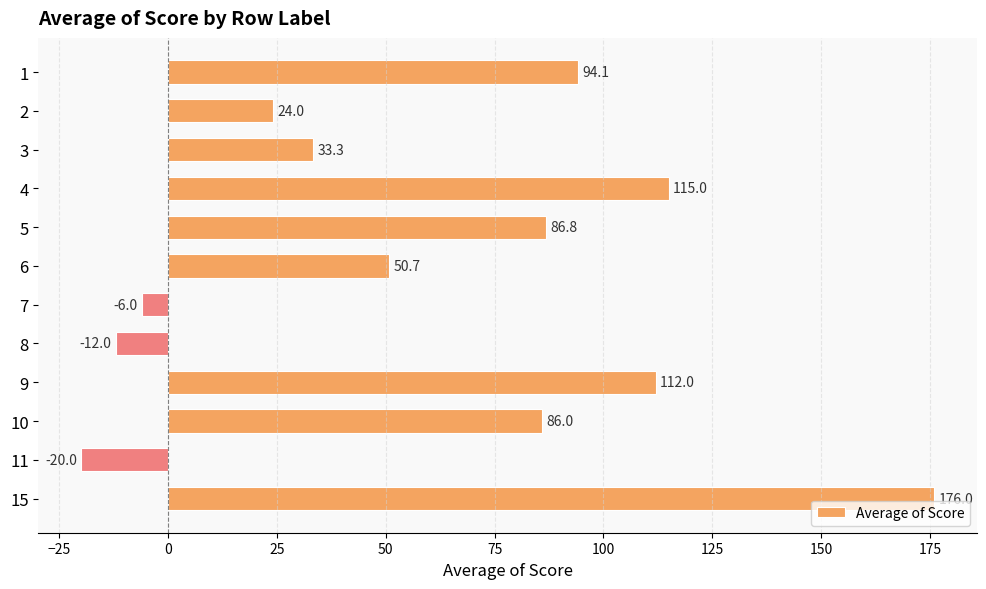

Reading top to bottom, list all the values displayed in this chart.

94.1	24.0	33.3	115.0	86.8	50.7	-6.0	-12.0	112.0	86.0	-20.0	176.0